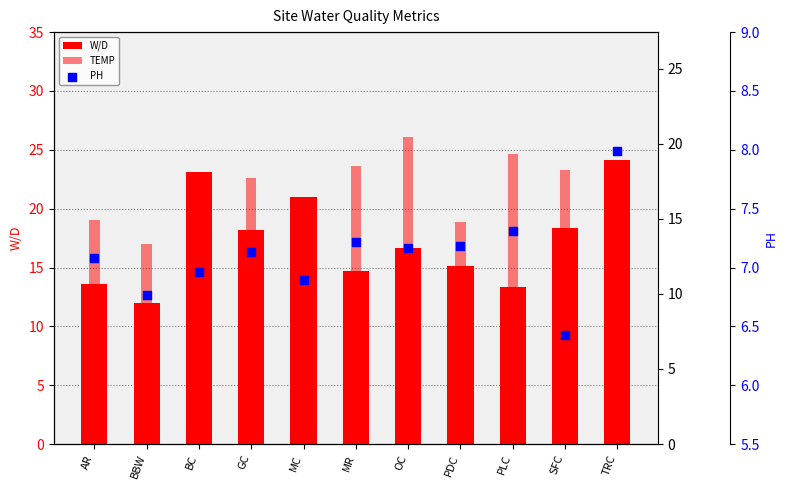

Is the value of PH at MC greater than the value of TEMP at TRC?

No